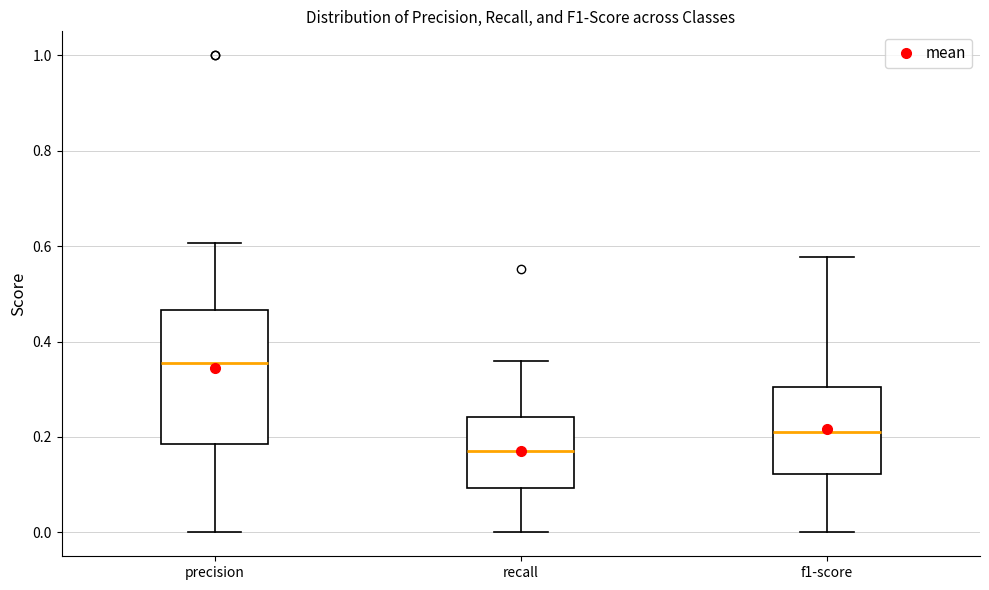

Which box has the lowest median line?

recall